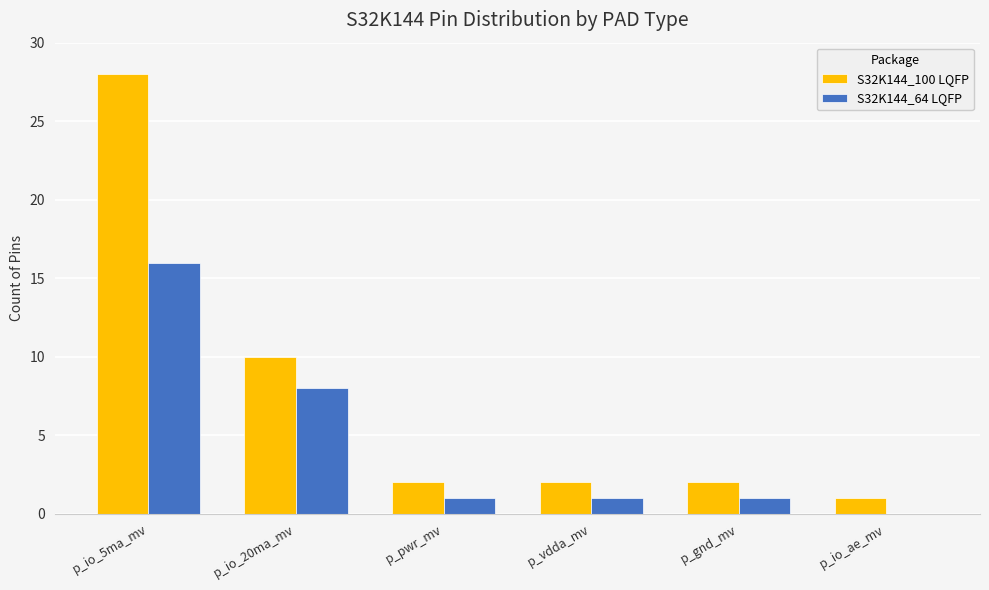

Which series has the largest total across all categories?

S32K144_100 LQFP